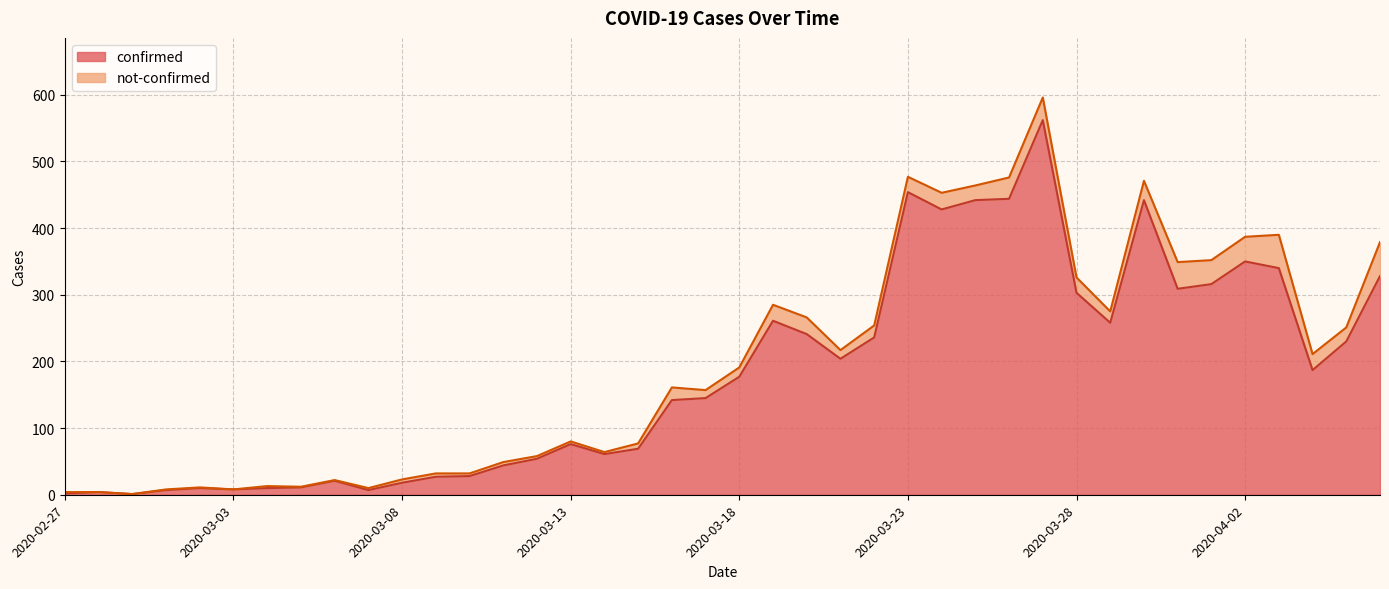

At which category does the chart reach its peak across all series?

2020-03-27